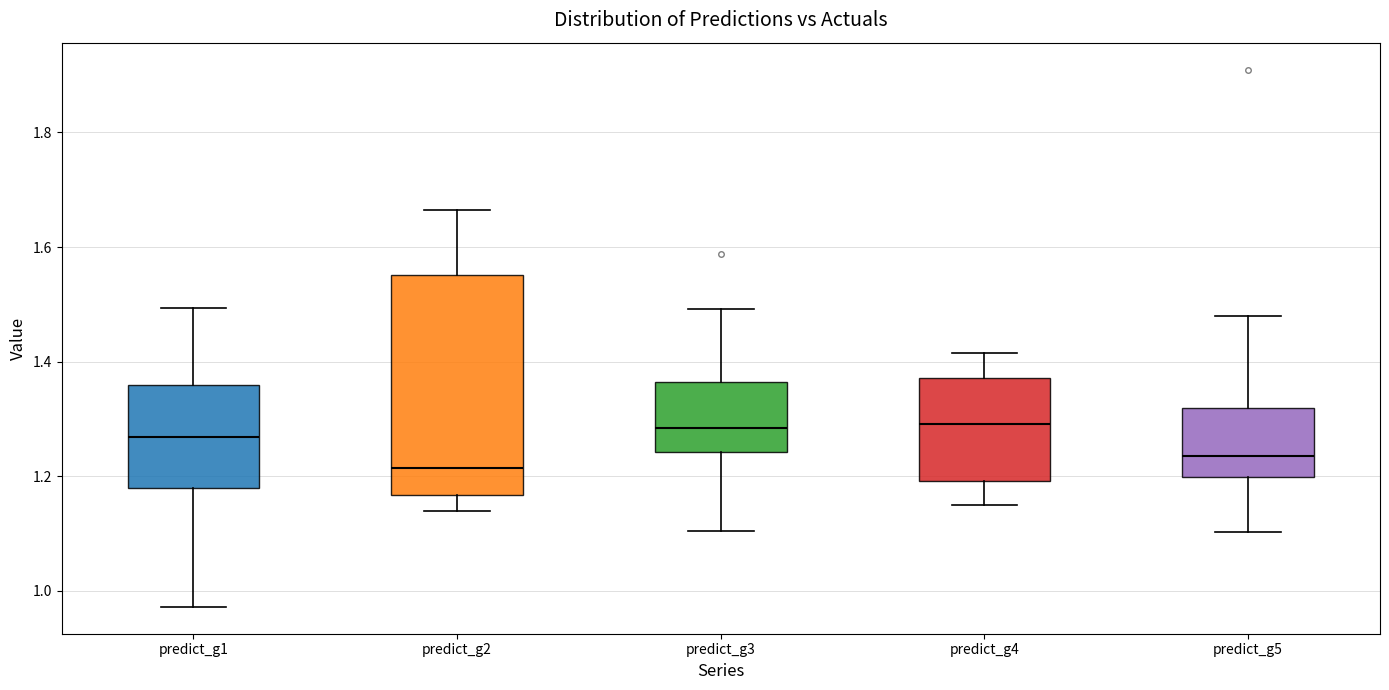

Reading left to right, transcribe this box plot: for each box, give where its median line is, the range the box spans, and where its two whiskers end, as read against the y-axis. The values are not printed on the chart, so give them approximately, as read against the axis.

predict_g1: median 1.26, box 1.18 to 1.36, whiskers 0.98 to 1.50
predict_g2: median 1.22, box 1.16 to 1.56, whiskers 1.14 to 1.66
predict_g3: median 1.28, box 1.24 to 1.36, whiskers 1.10 to 1.50
predict_g4: median 1.30, box 1.20 to 1.38, whiskers 1.14 to 1.42
predict_g5: median 1.24, box 1.20 to 1.32, whiskers 1.10 to 1.48